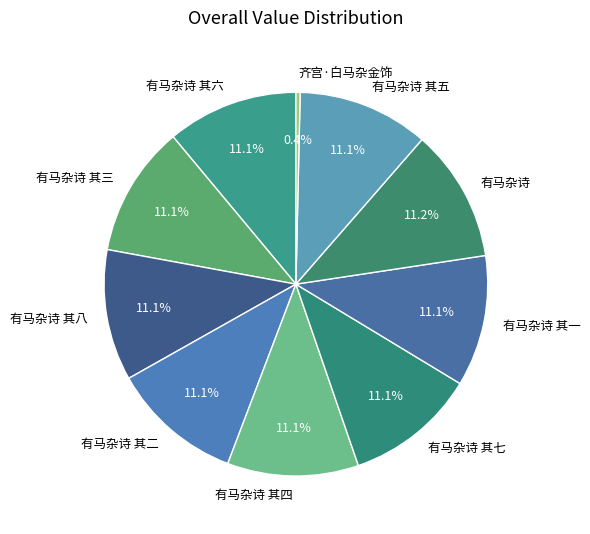

How much of the chart is everything except 有马杂诗 其五?

88.9%